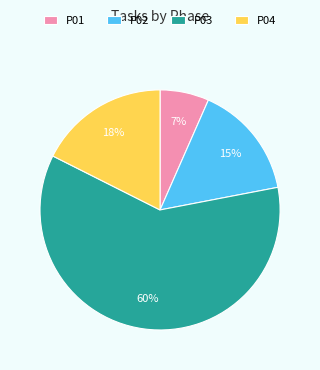

Does P03 represent more than half of the total?

Yes